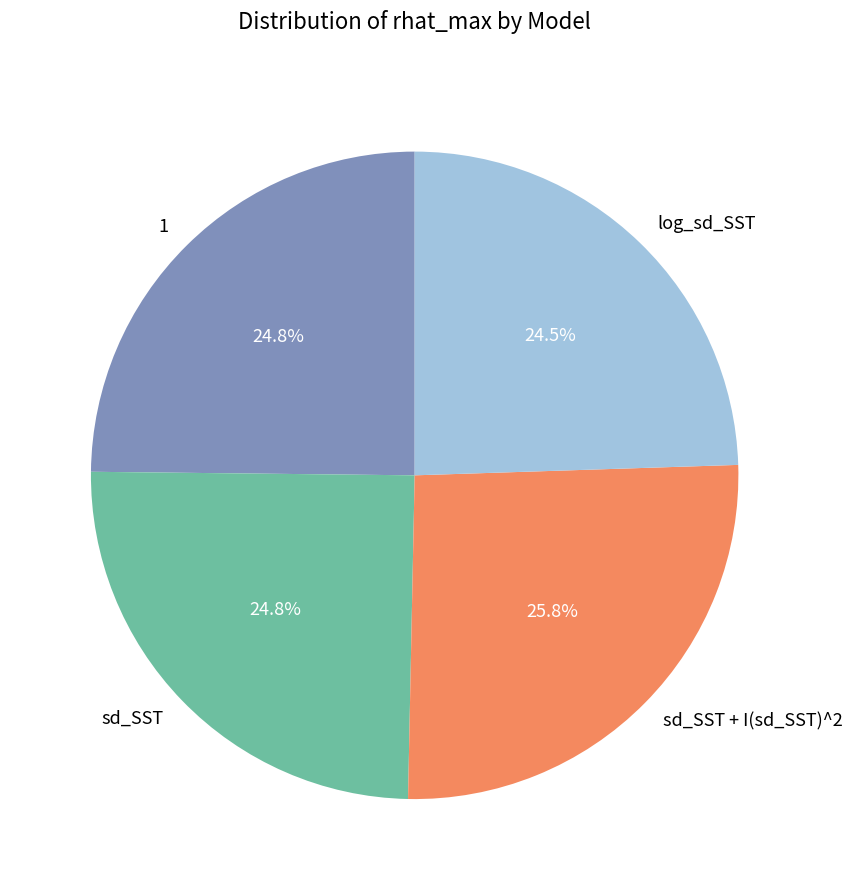

To the nearest percent, what is the combined percentage of sd_SST + I(sd_SST)^2 and log_sd_SST?

50%